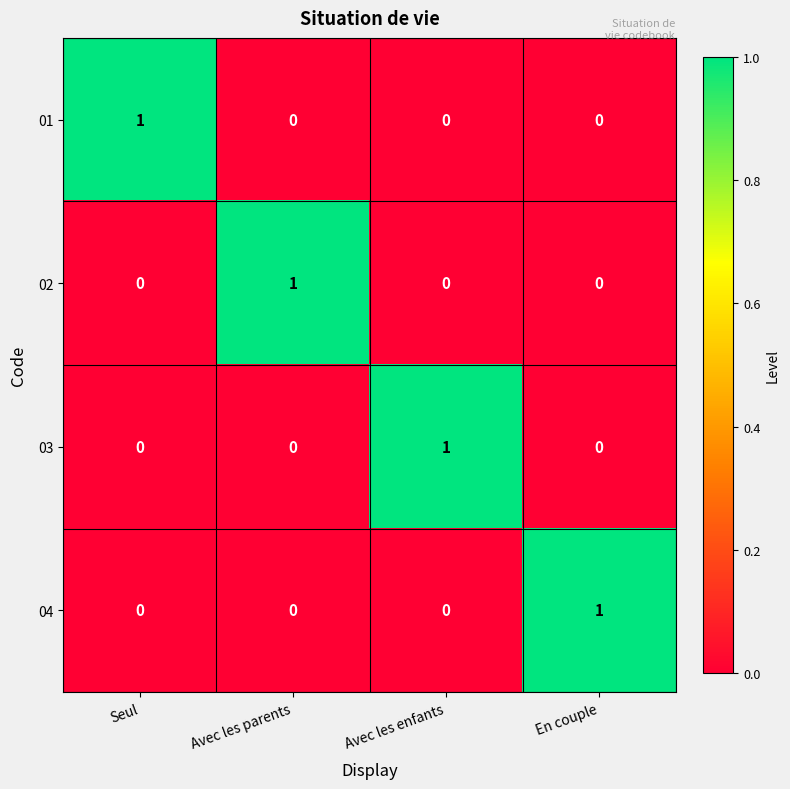

At which label does 03 reach its peak?

Avec les enfants